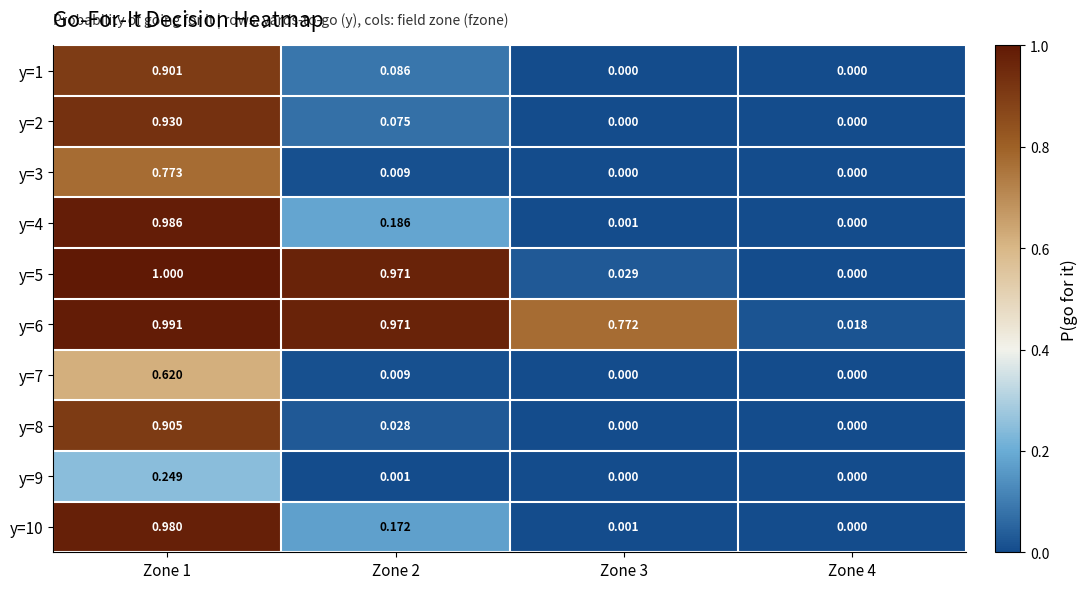

Is the value of y=10 at Zone 4 greater than the value of y=2 at Zone 2?

No